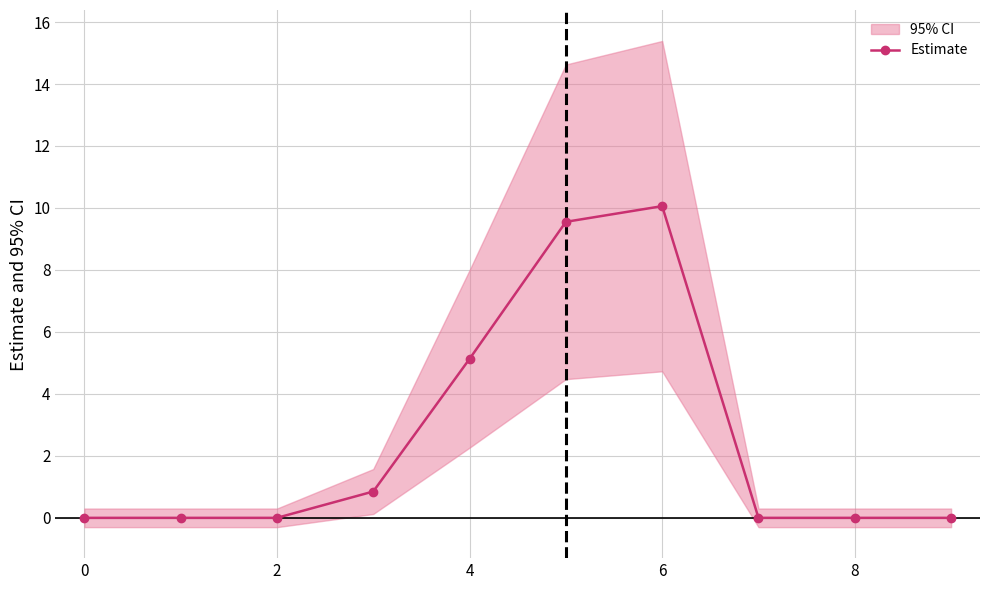

How many lines are shown in the chart?

1